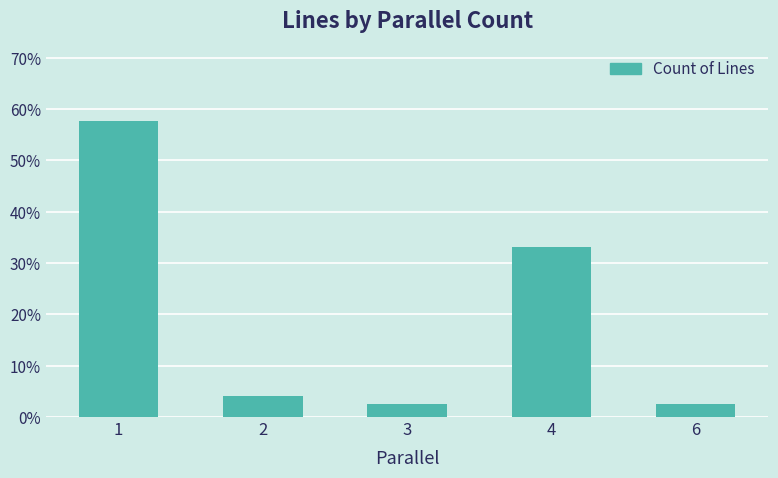

What is the value of the 4th bar from the left?

33.2